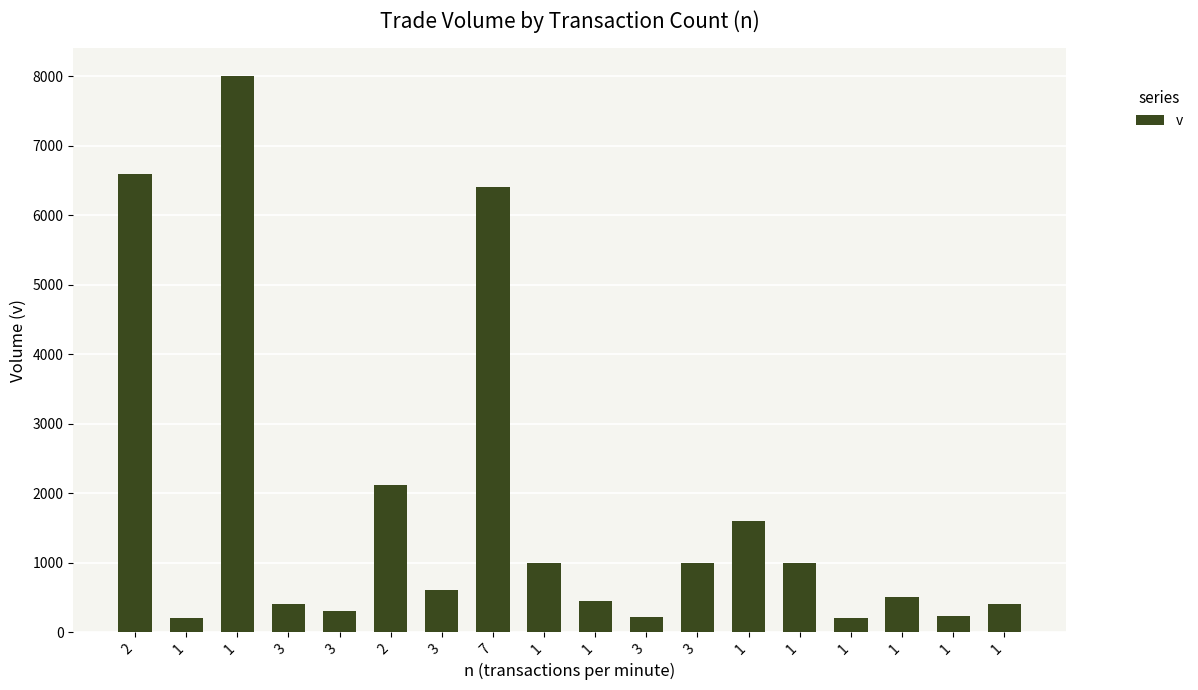

What is the sum of the values at 1 and 1?

2000